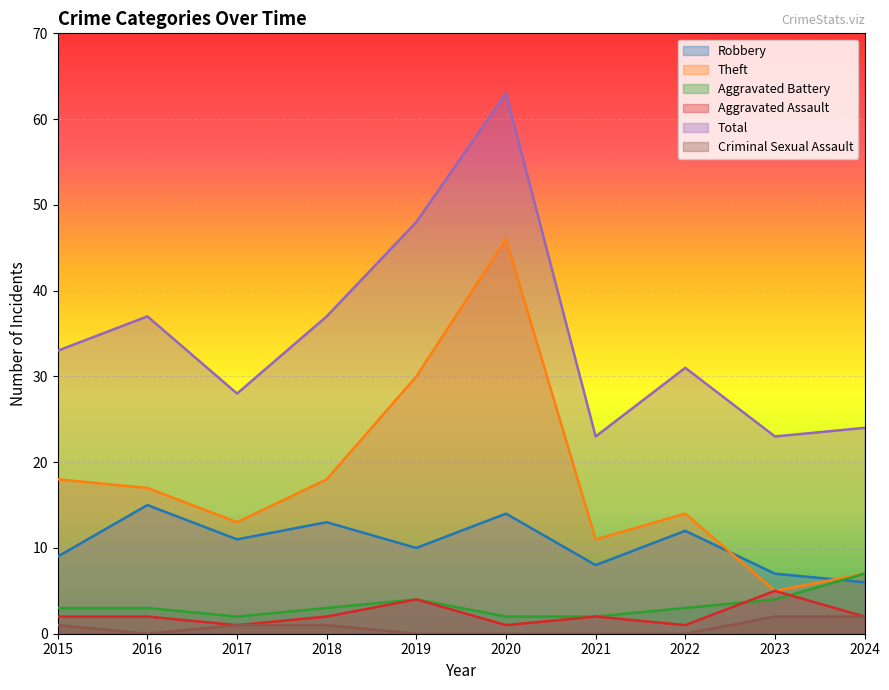

True or false: Aggravated Battery and Total intersect in this chart.

False